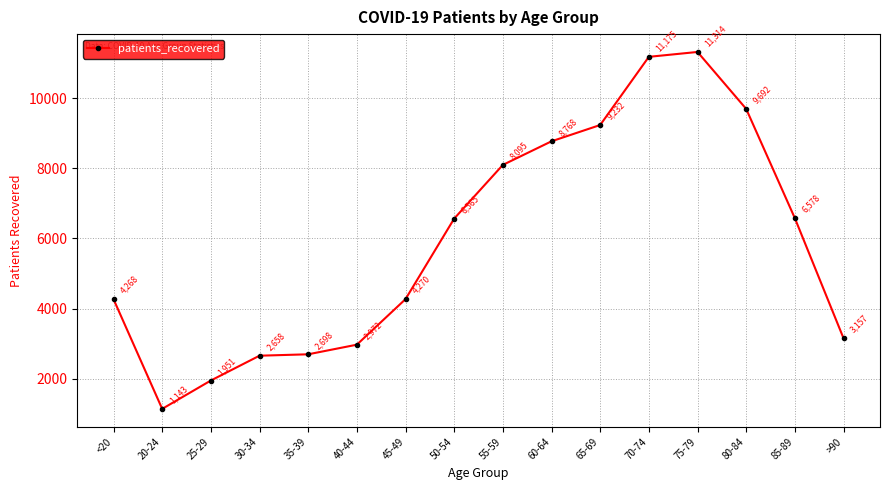

The value at 25-29 is 1951. True or false?

True